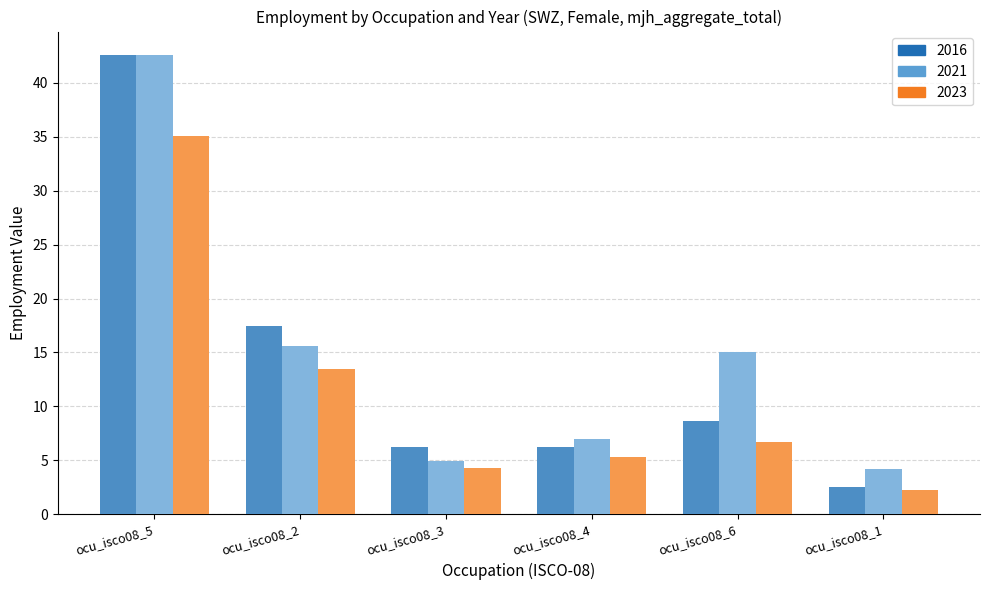

Which series has the largest total across all categories?

2021